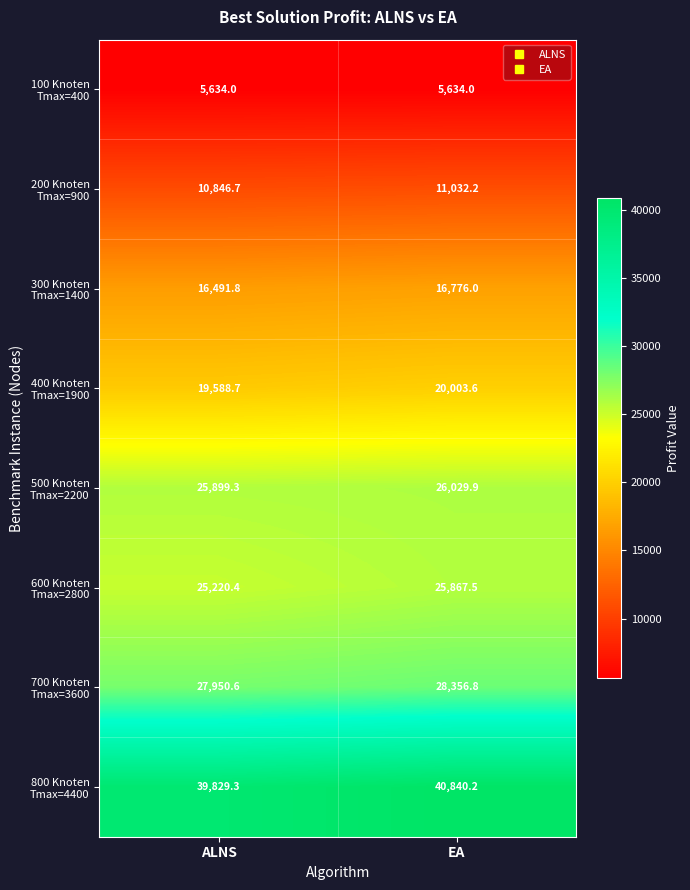

At which category does the chart reach its peak across all series?

EA